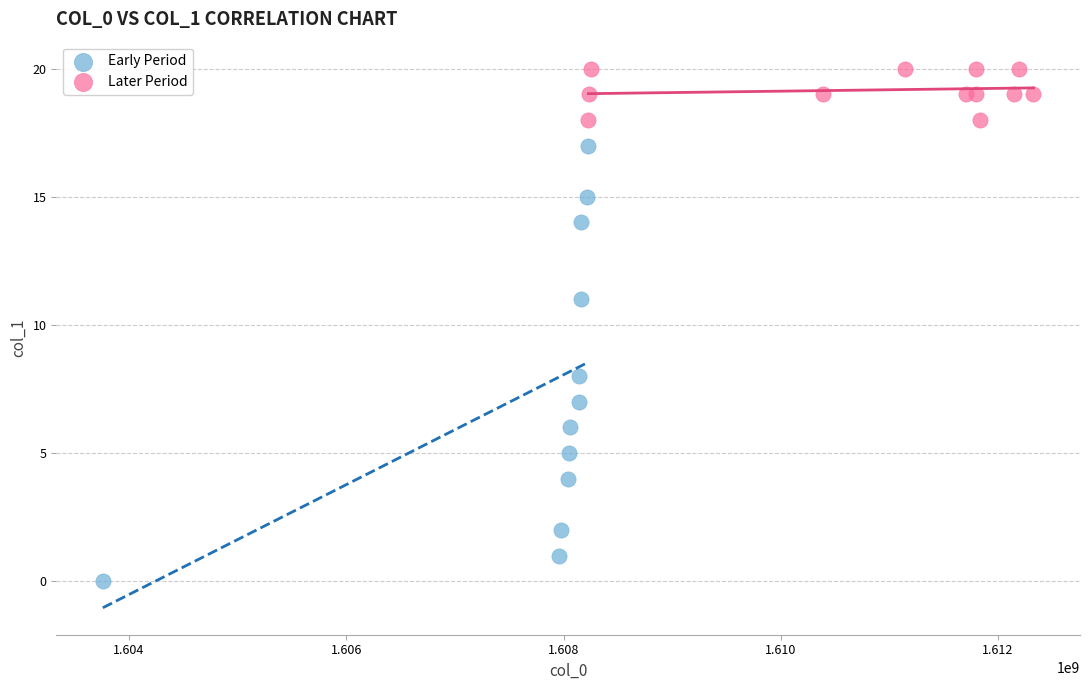

Which series has the largest Y range (max minus min)?

Early Period